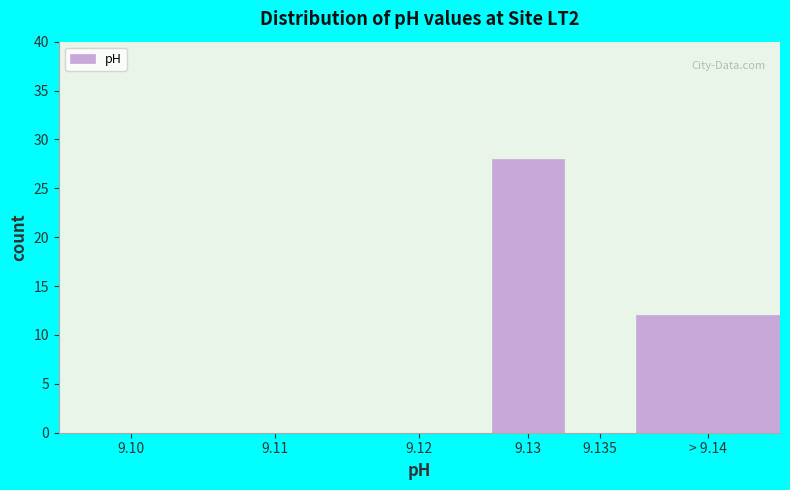

What is the change in value from 9.13 to 9.135?

-28